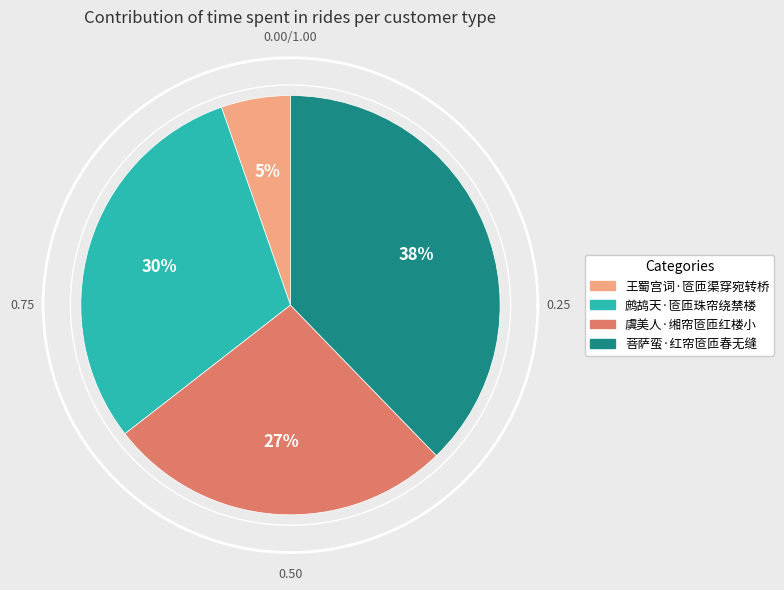

To the nearest percent, what portion does 鹧鸪天·匼匝珠帘绕禁楼 represent?

30%